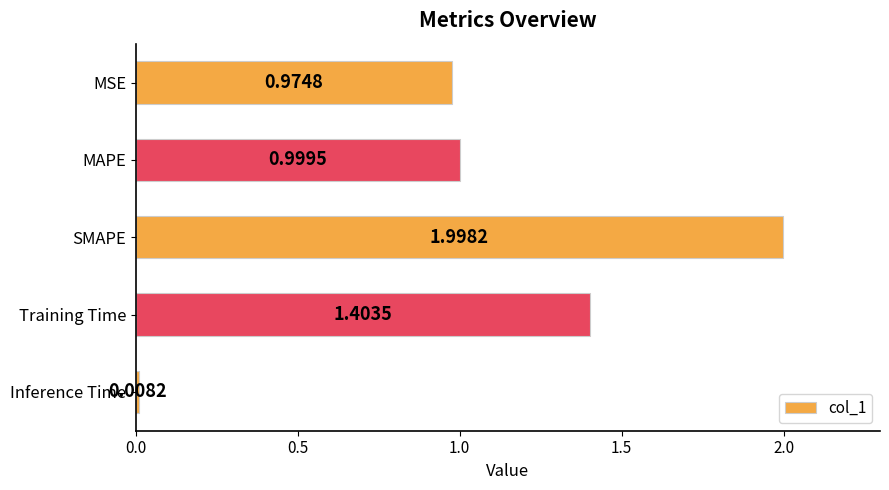

What is the sum of all values?

5.4